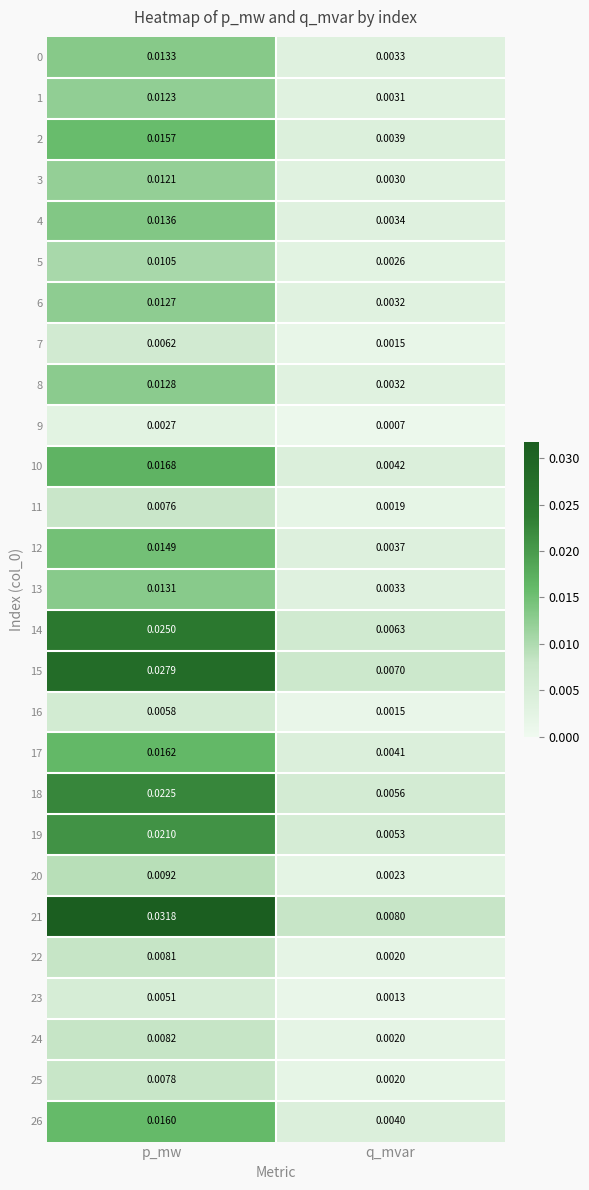

At which category does the chart reach its peak across all series?

p_mw